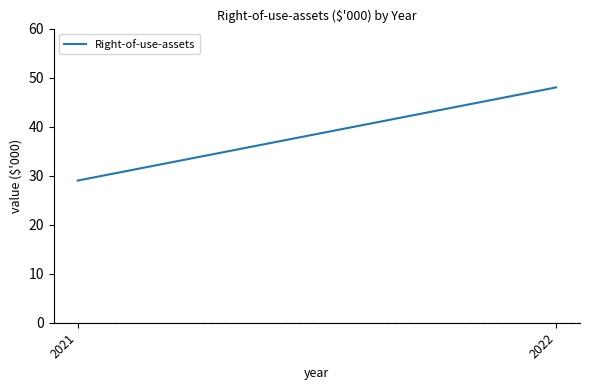

Rank the categories by value from highest to lowest.

2022, 2021